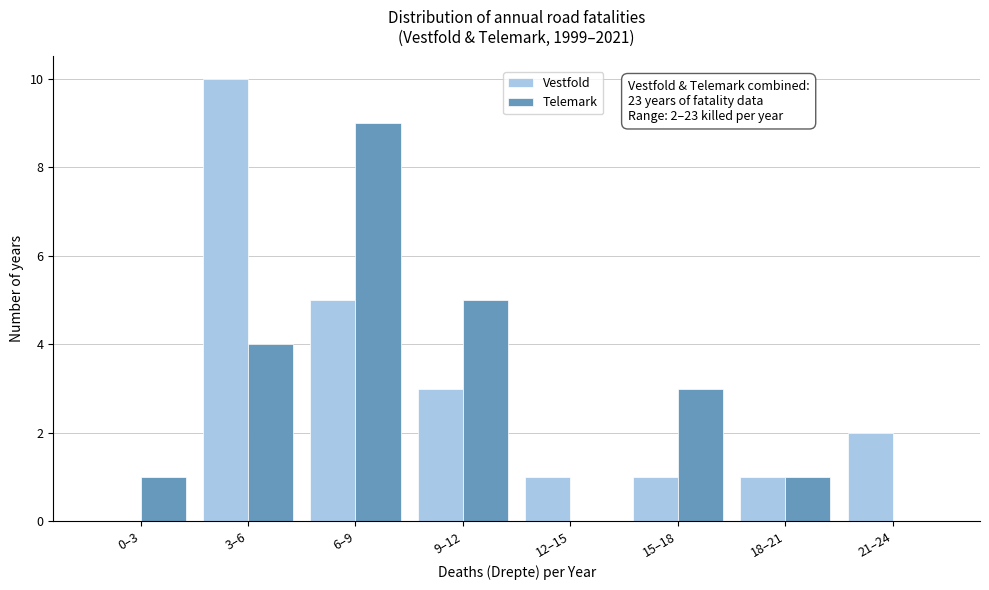

Reading right to left, extract all data points from this chart.

Vestfold: 21–24=2	18–21=1	15–18=1	12–15=1	9–12=3	6–9=5	3–6=10	0–3=0
Telemark: 21–24=0	18–21=1	15–18=3	12–15=0	9–12=5	6–9=9	3–6=4	0–3=1